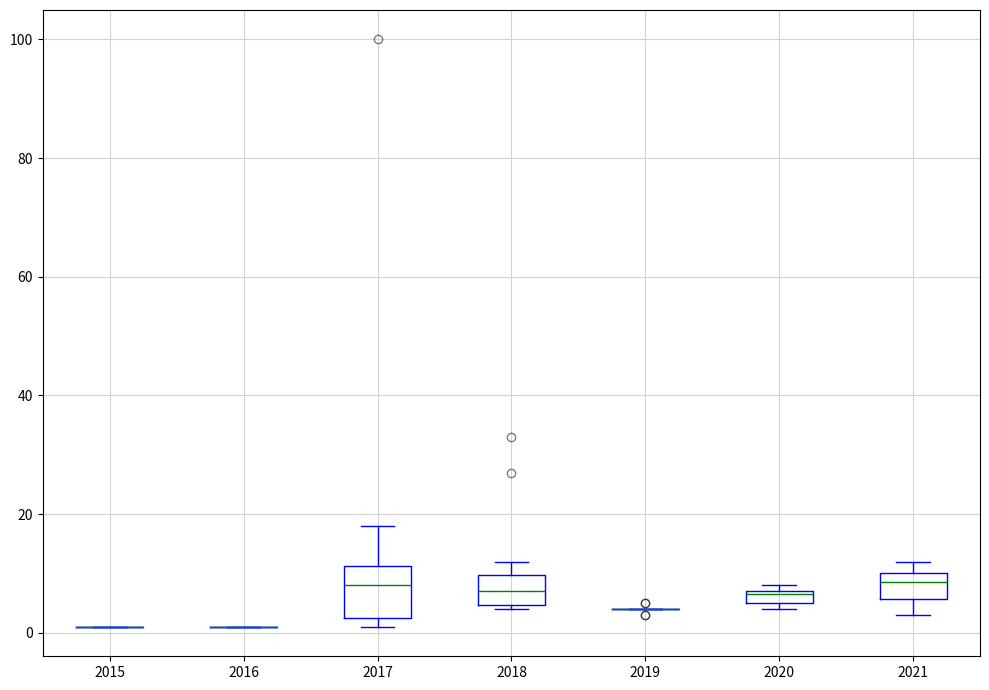

Which box is the tallest, from its lower edge to its upper edge?

2017